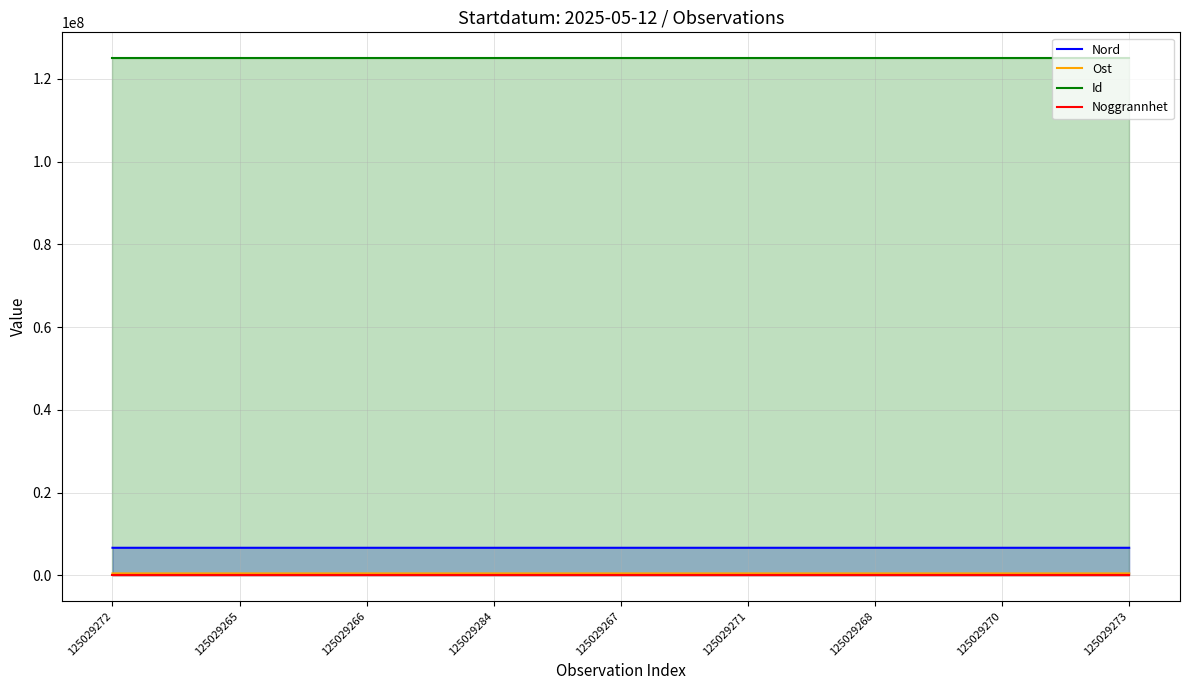

Which series has the largest total across all categories?

Id